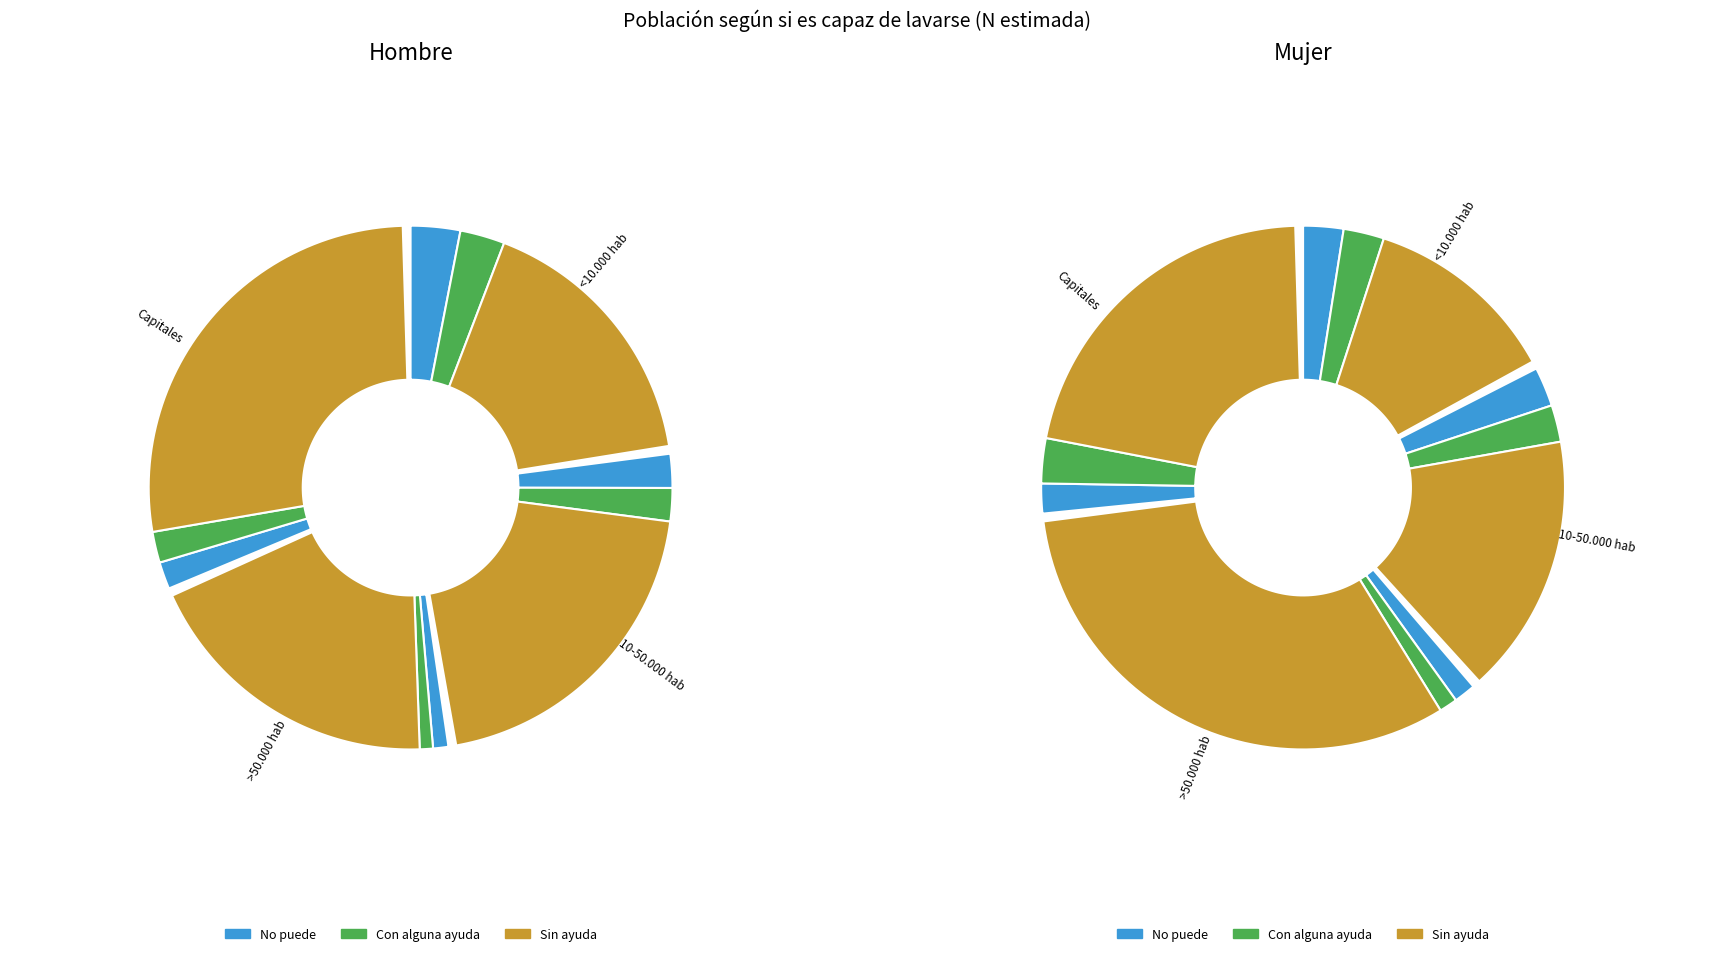

Which slice is the smallest?

Con alguna ayuda